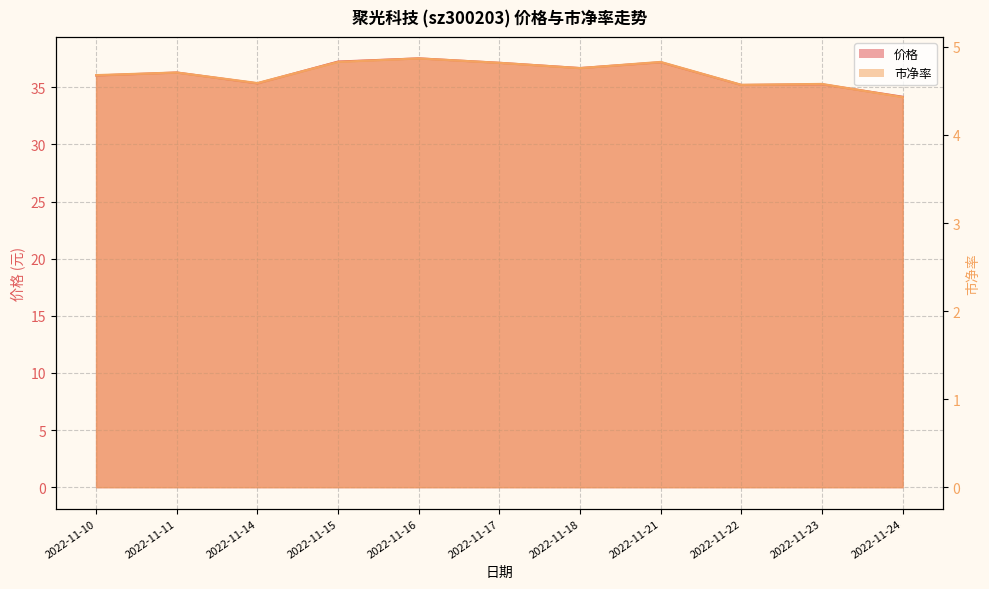

Is it true that 市净率 equals 4.7 at 2022-11-10?

True